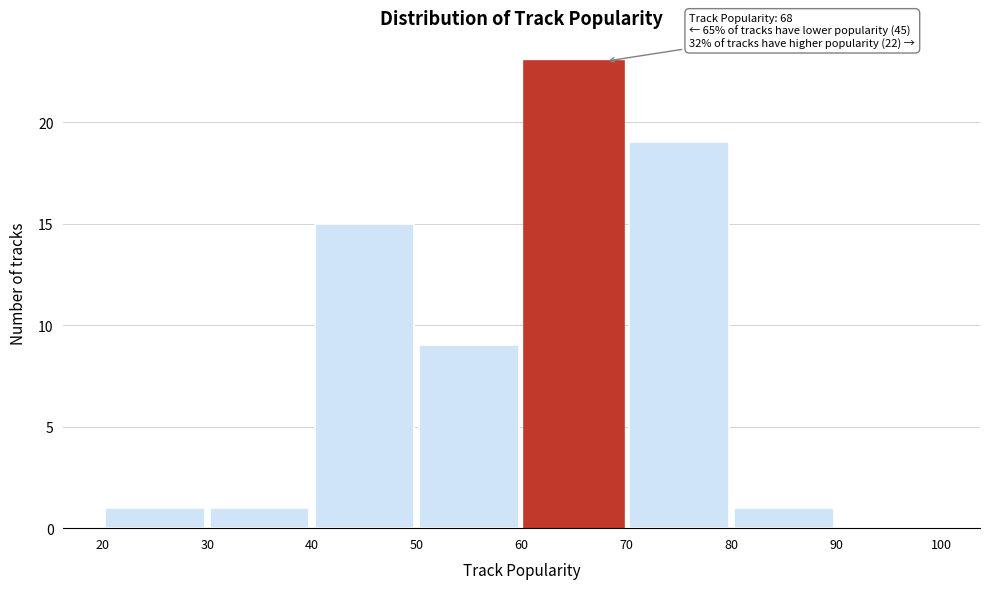

Which range on the x-axis has the tallest bar?

60 to 70